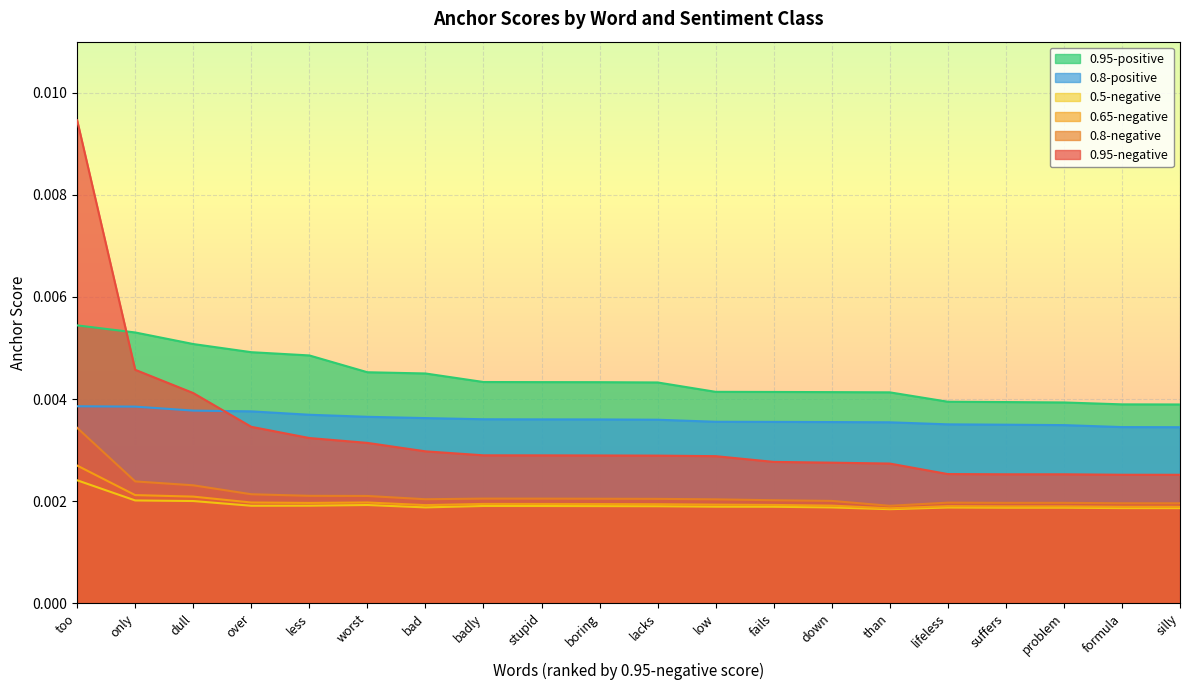

How many lines are shown in the chart?

6